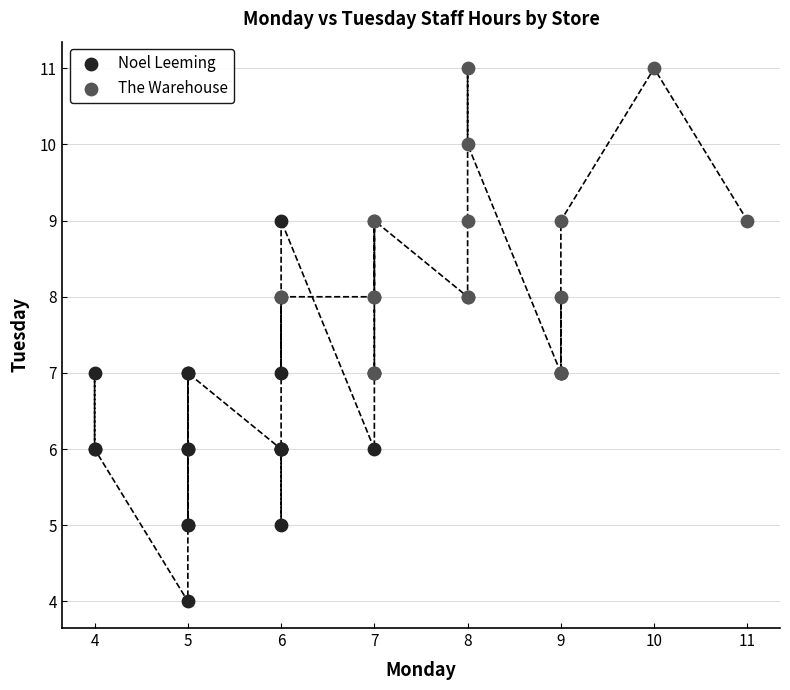

Which series contains the lowest Y value?

Noel Leeming